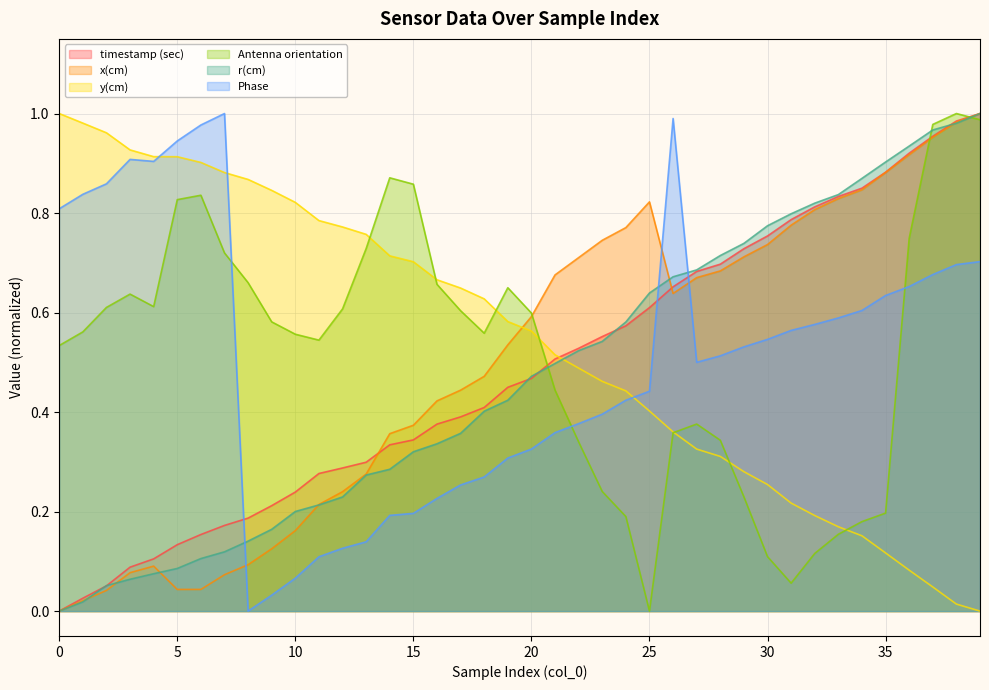

How many lines are shown in the chart?

6